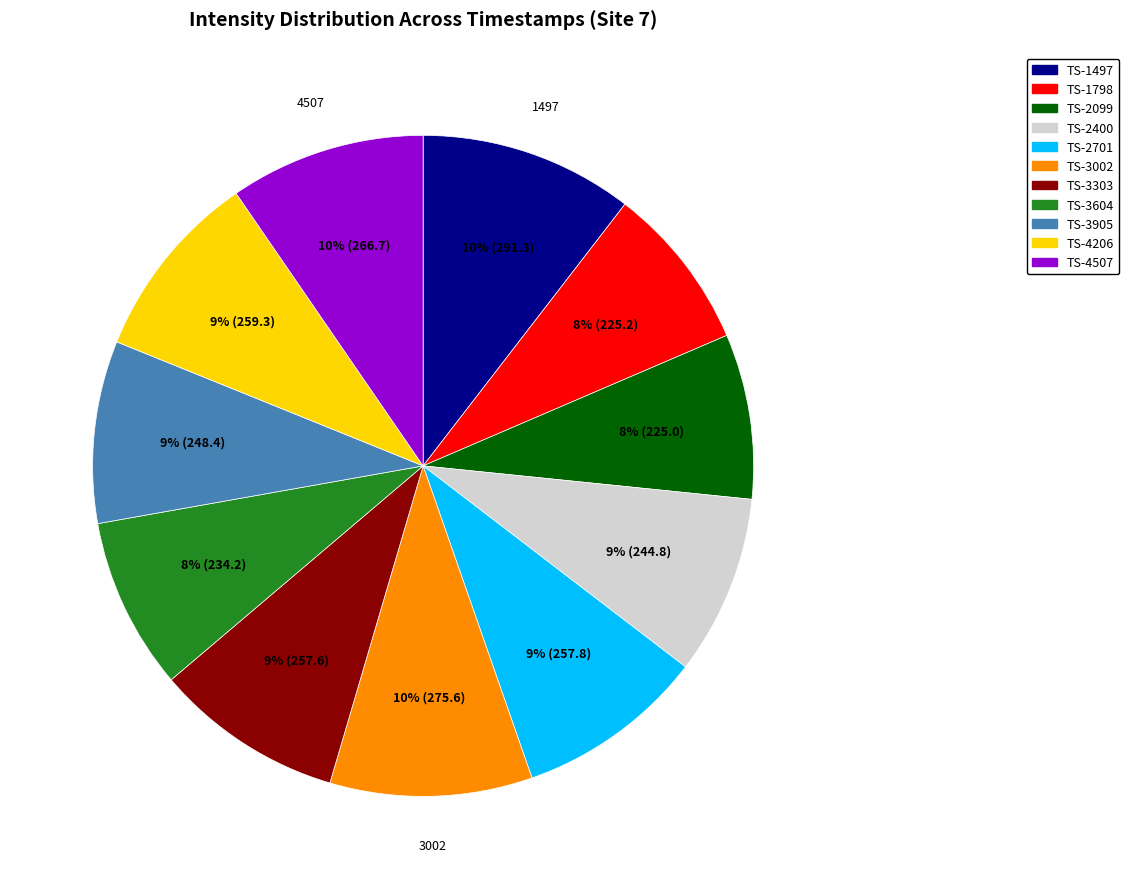

Is there any slice that represents more than half of the pie?

No